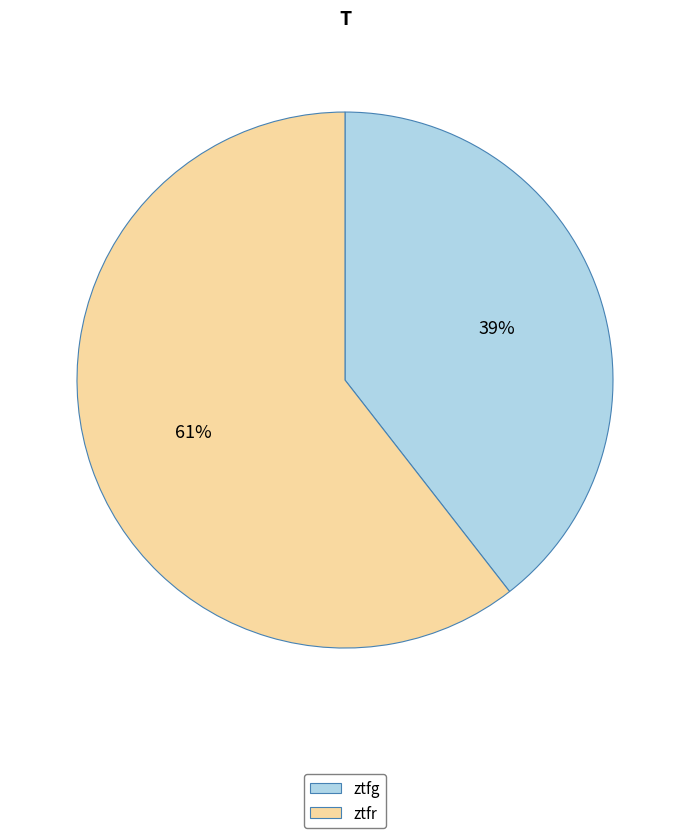

Count the number of slices in the pie.

2